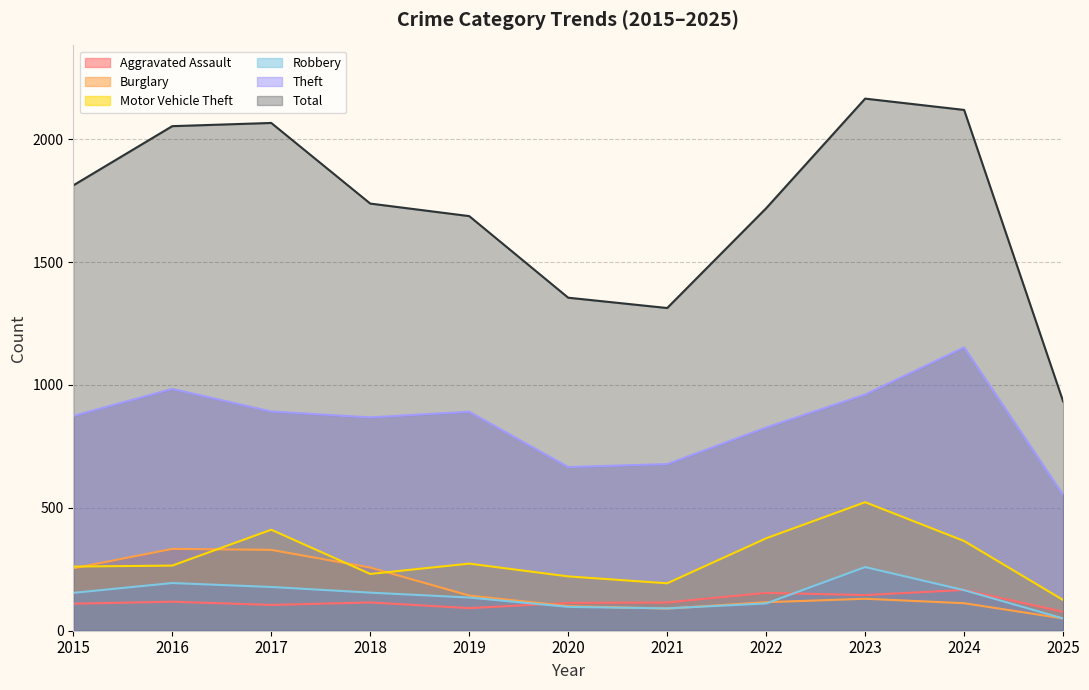

What are all the series names shown in the legend?

Aggravated Assault, Burglary, Motor Vehicle Theft, Robbery, Theft, Total